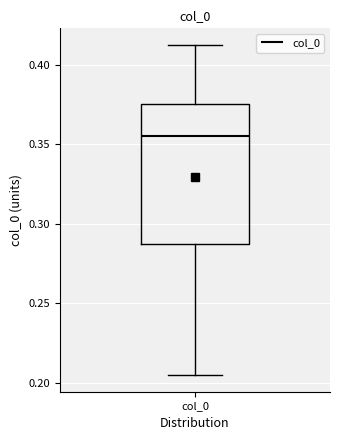

Read this box plot against the y-axis: the position of the median line, the range covered by the box, and the ends of both whiskers. The values are not printed on the chart, so give them approximately, as read against the axis.

median 0.355, box 0.285 to 0.375, whiskers 0.205 to 0.415